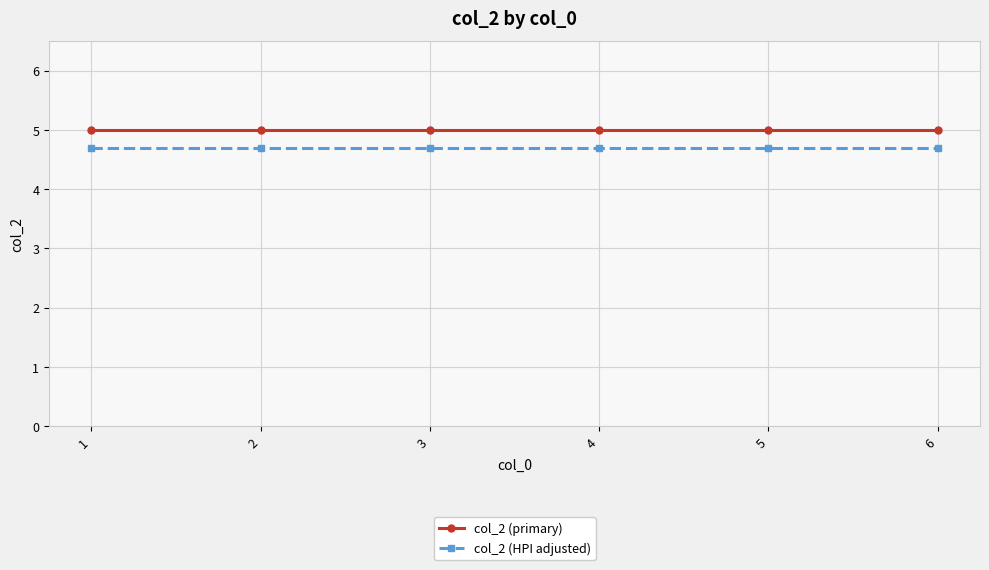

What is the maximum value shown in the chart?

5.0